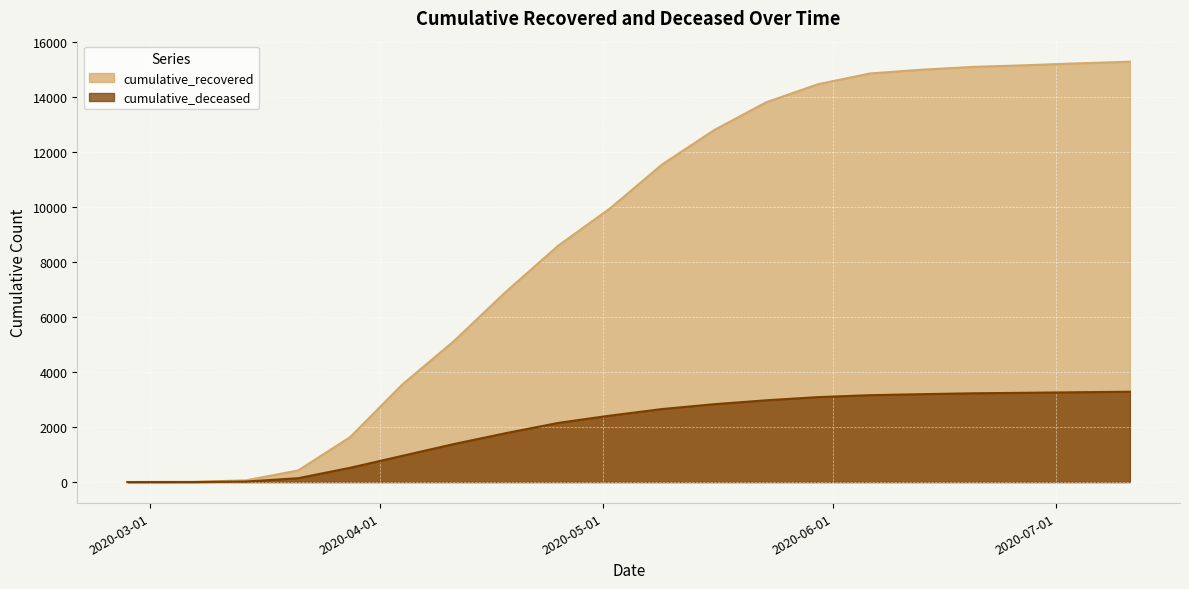

What is the difference between the maximum and second lowest values in the cumulative_deceased series?

3281